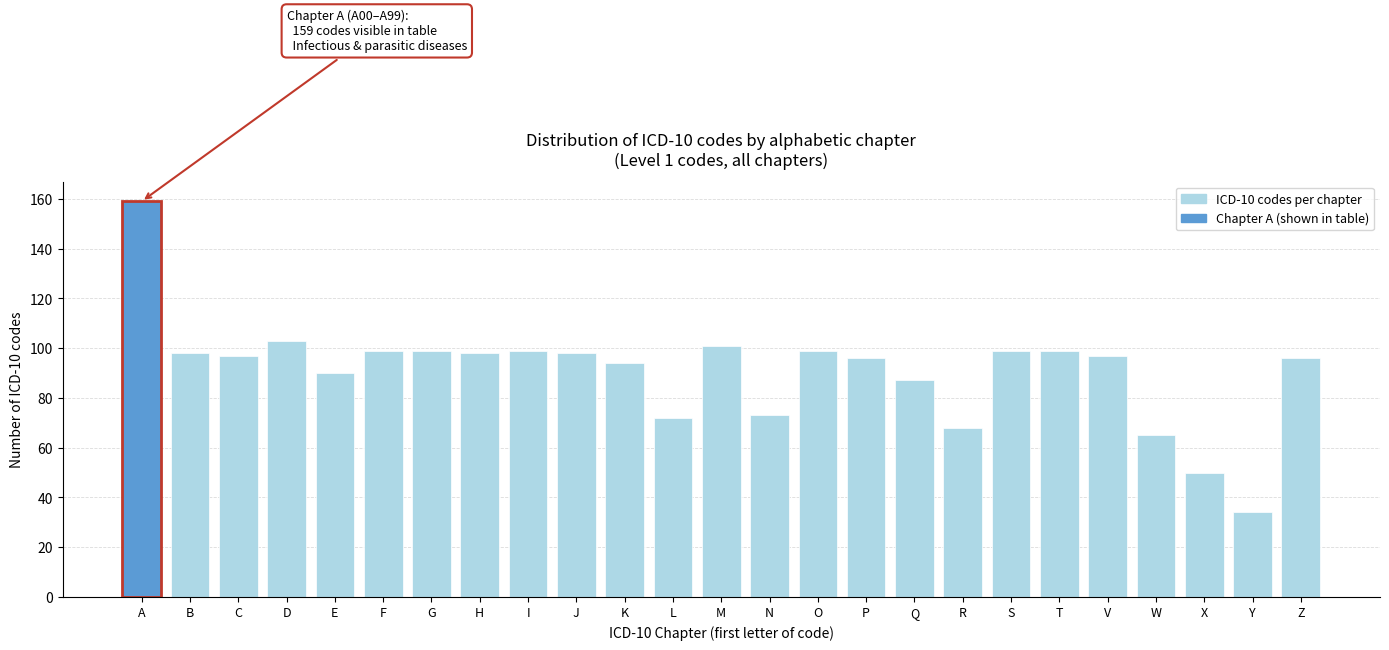

Reading left to right, list all the values displayed in this chart.

A=159	B=98	C=97	D=103	E=90	F=99	G=99	H=98	I=99	J=98	K=94	L=72	M=101	N=73	O=99	P=96	Q=87	R=68	S=99	T=99	V=97	W=65	X=50	Y=34	Z=96